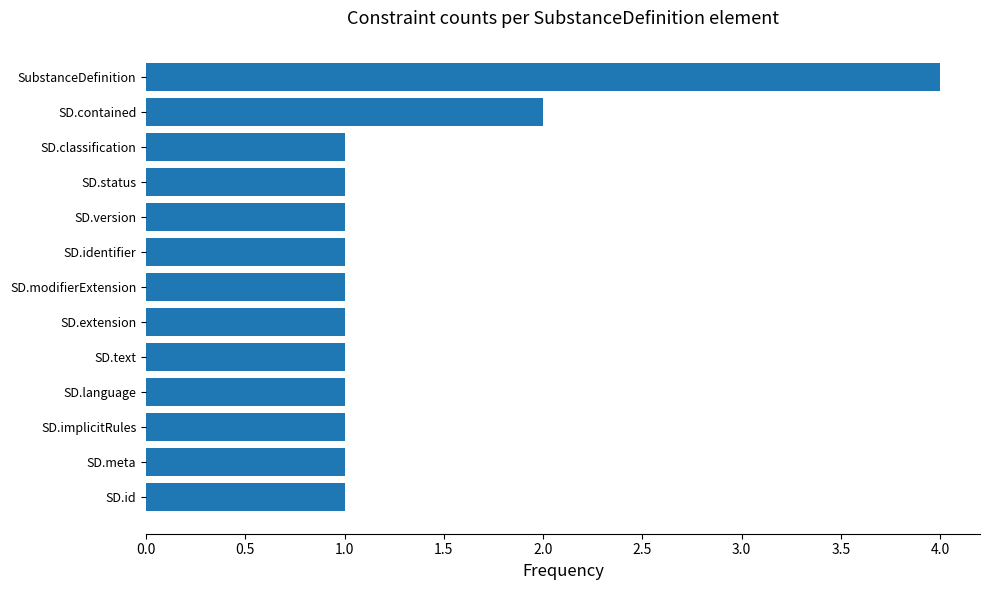

Does the chart contain stacked bars?

No